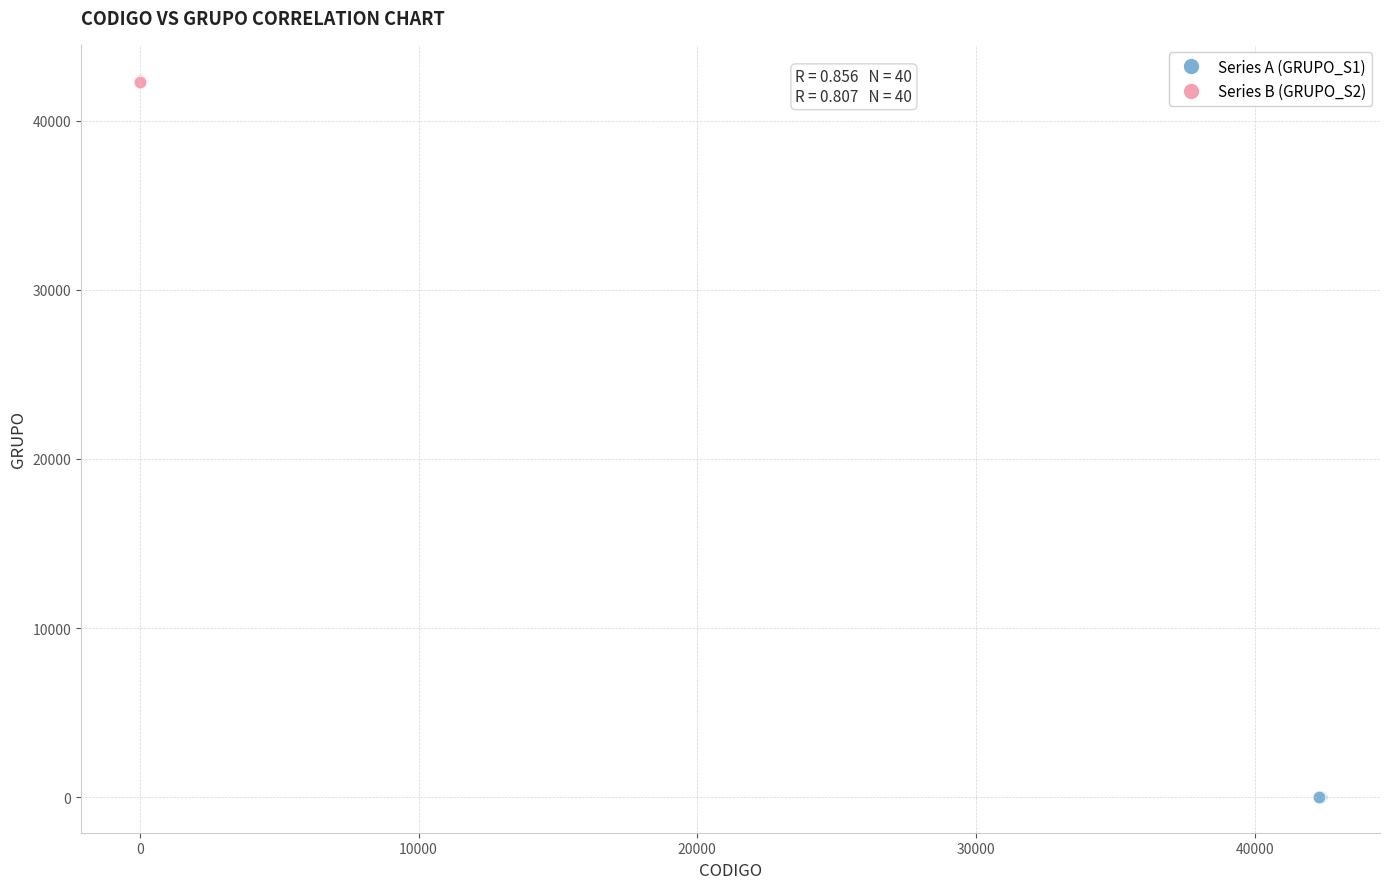

Which series has the widest spread of Y values?

Series B (GRUPO_S2)